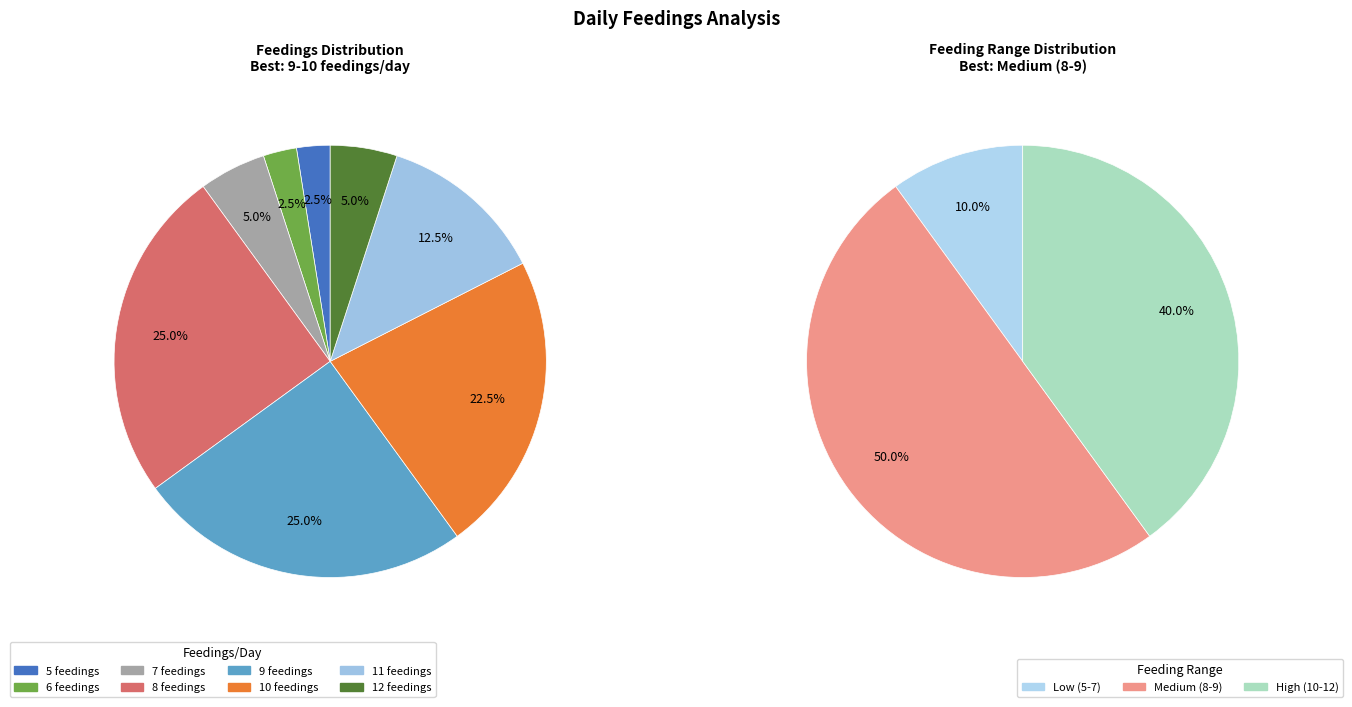

What is the smallest slice in the pie chart?

5